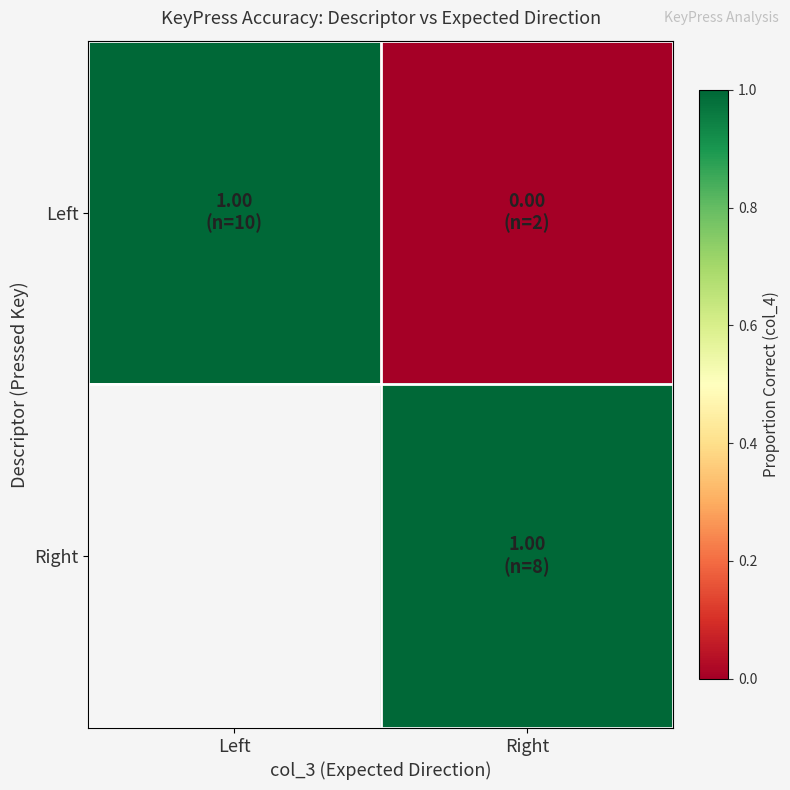

The value of Left at Right is -0.6. True or false?

False